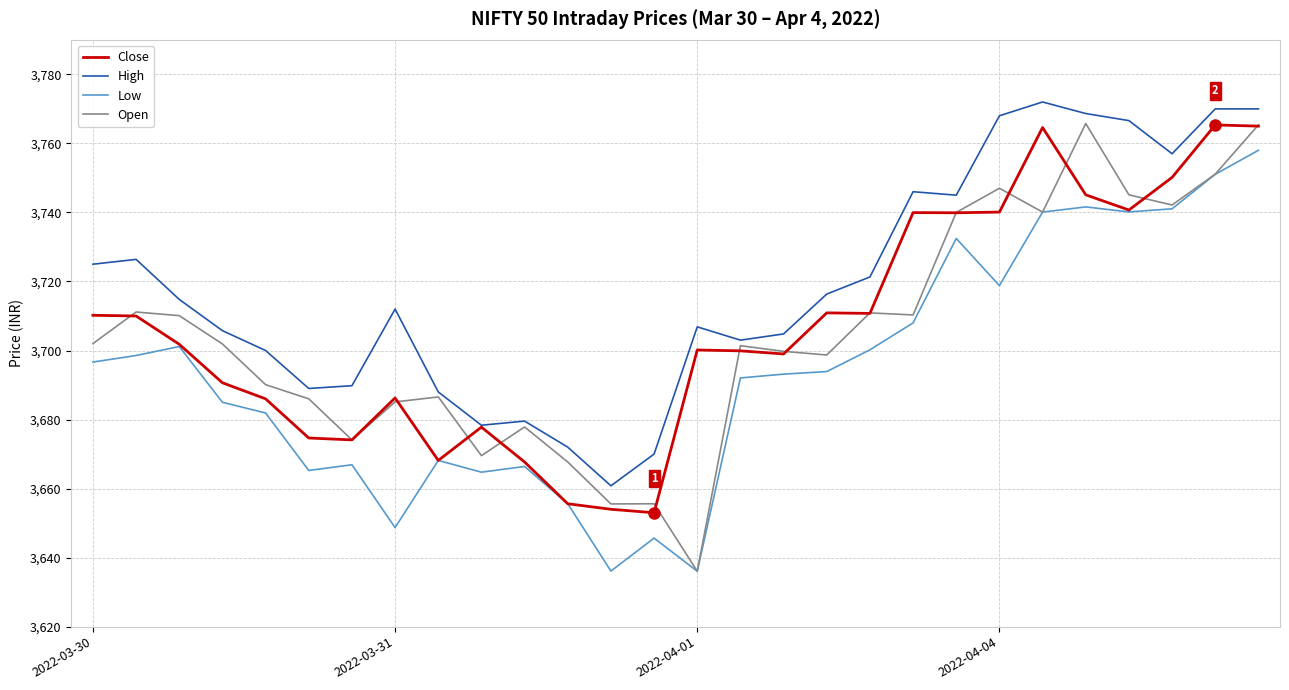

What is the greatest value displayed?

3772.0